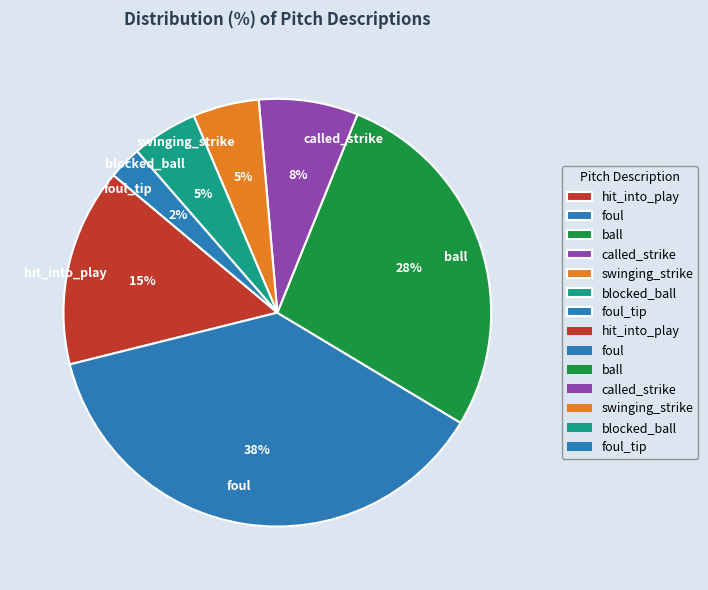

Does called_strike account for over 50% of the chart?

No